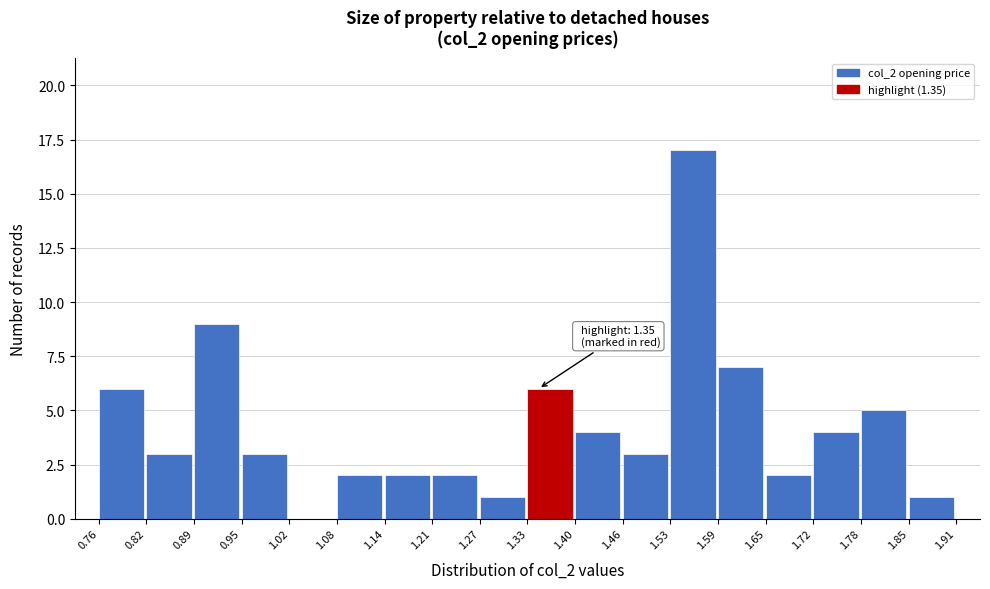

Which range on the x-axis has the tallest bar?

1.53 to 1.59